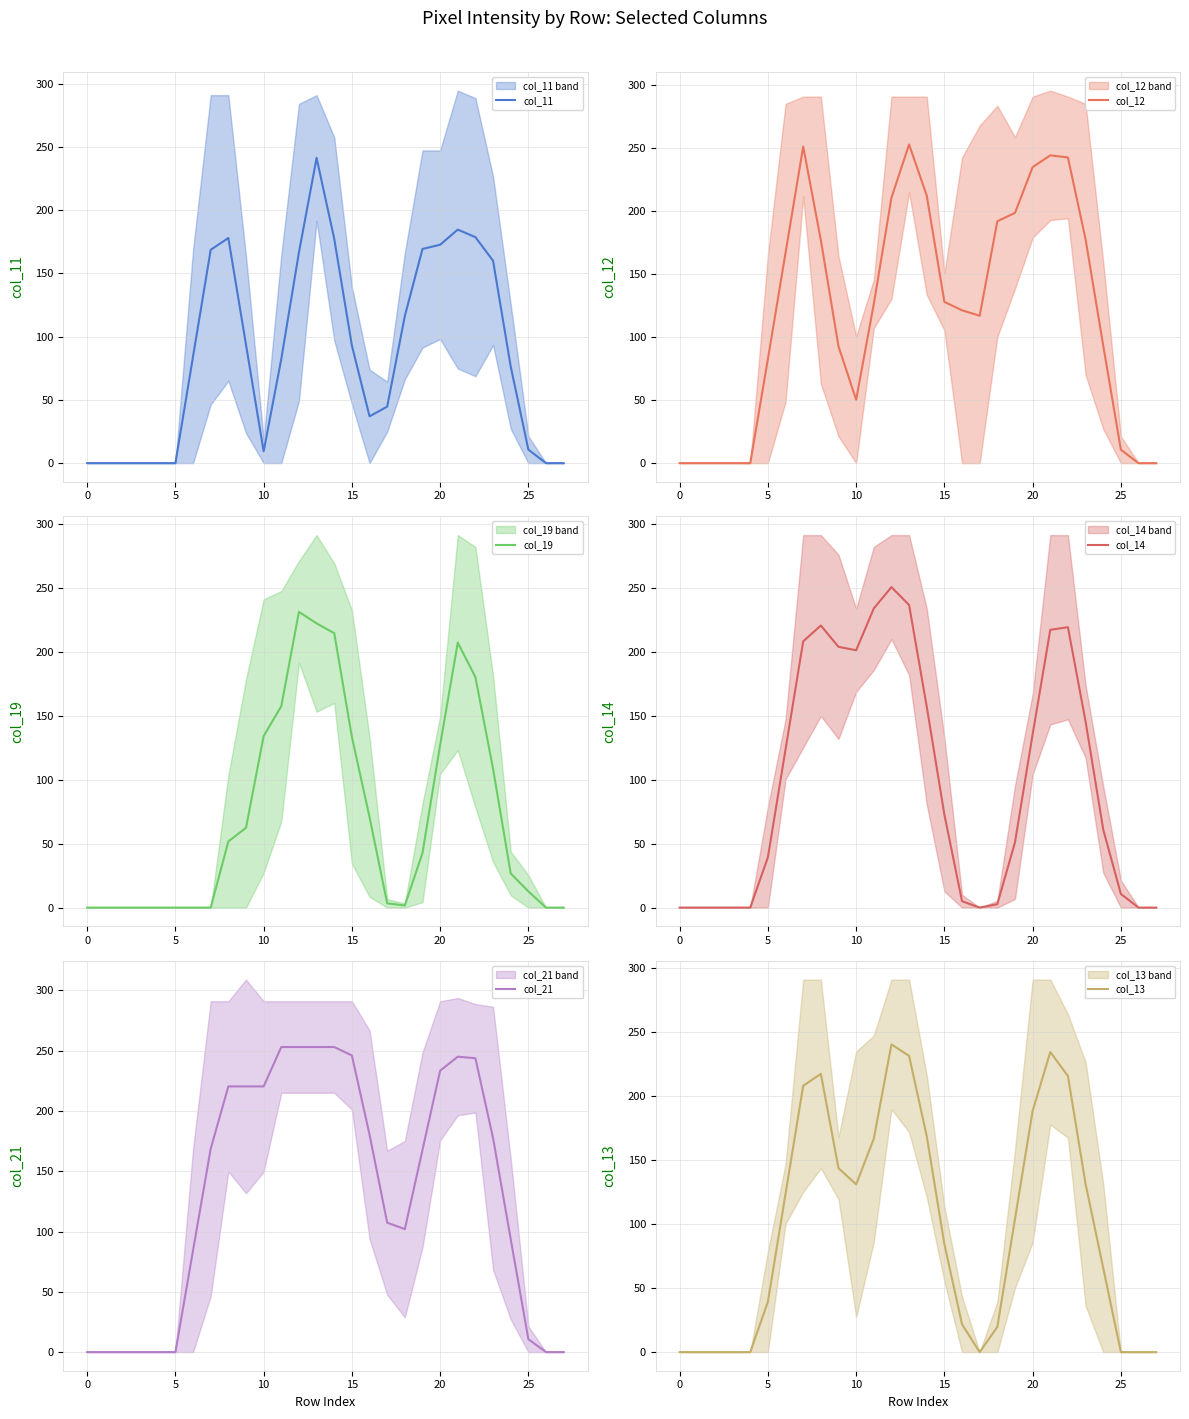

Is this an area chart (filled region under the line)?

No